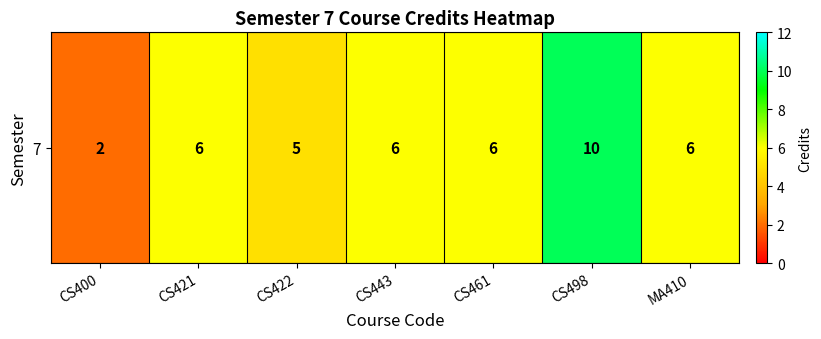

How many values are between 5 and 6?

5